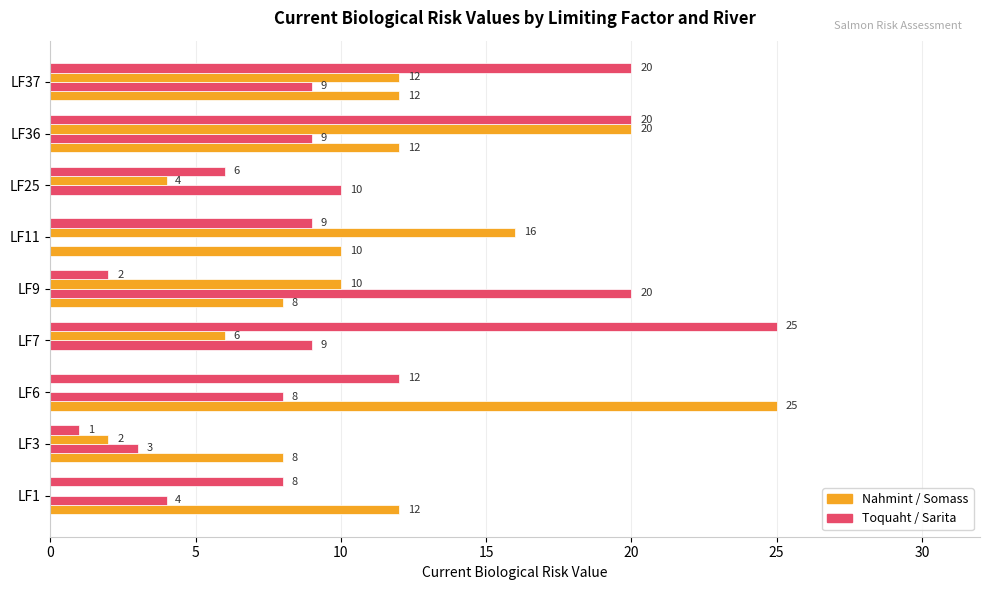

True or false: Sarita Current Value has a value of 3 at LF25.

False